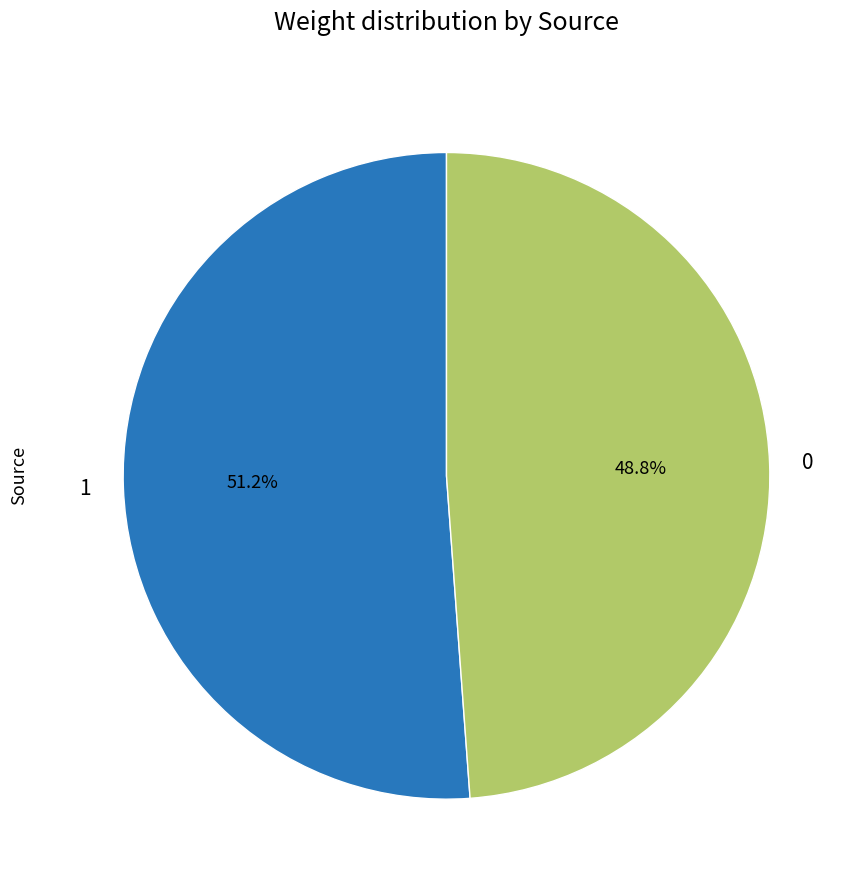

Which has a higher value, 1 or 0?

1